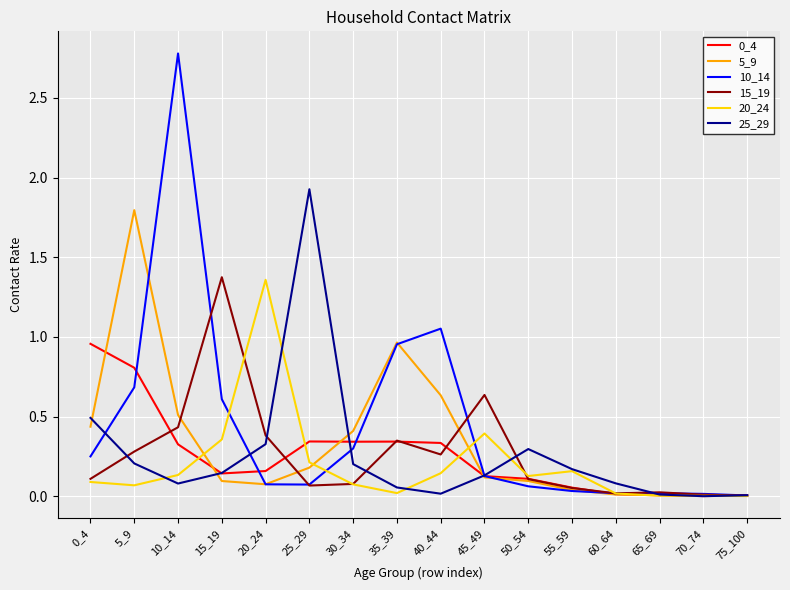

Is it true that 15_19 equals 0.6 at 35_39?

False